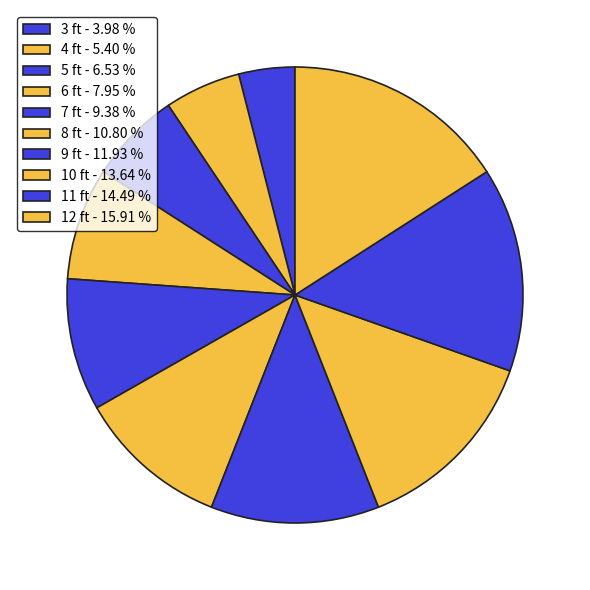

What is the change in value from 5 ft to 12 ft?

+33